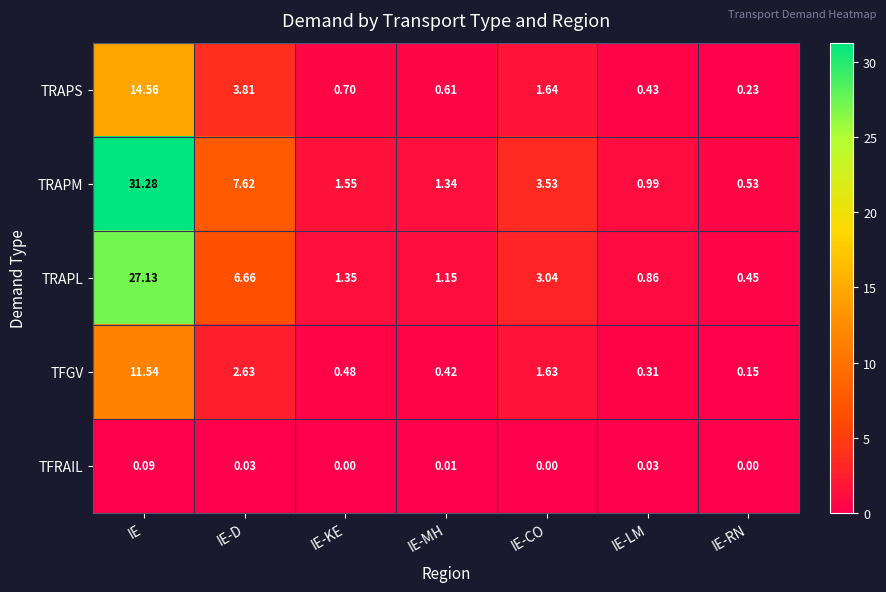

Rank the series at IE-RN from lowest to highest value.

TFRAIL, TFGV, TRAPS, TRAPL, TRAPM